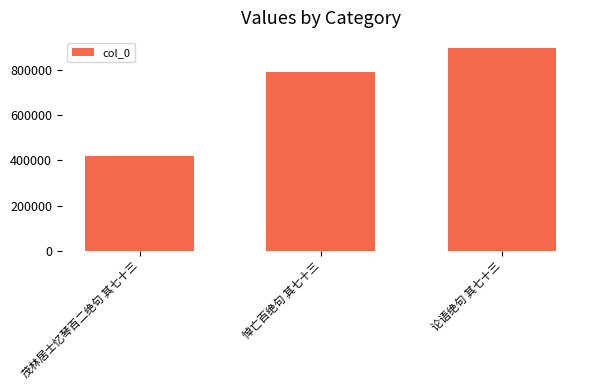

What is the label of the 1st bar from the left?

茂林居士忆琴百二绝句 其七十三